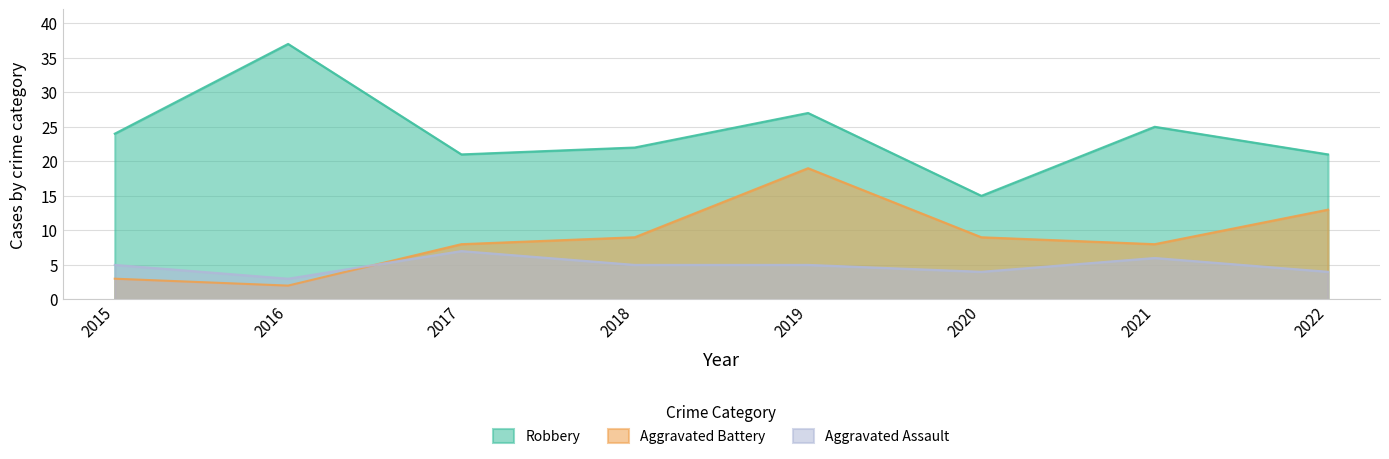

What are all the series names shown in the legend?

Robbery, Aggravated Battery, Aggravated Assault